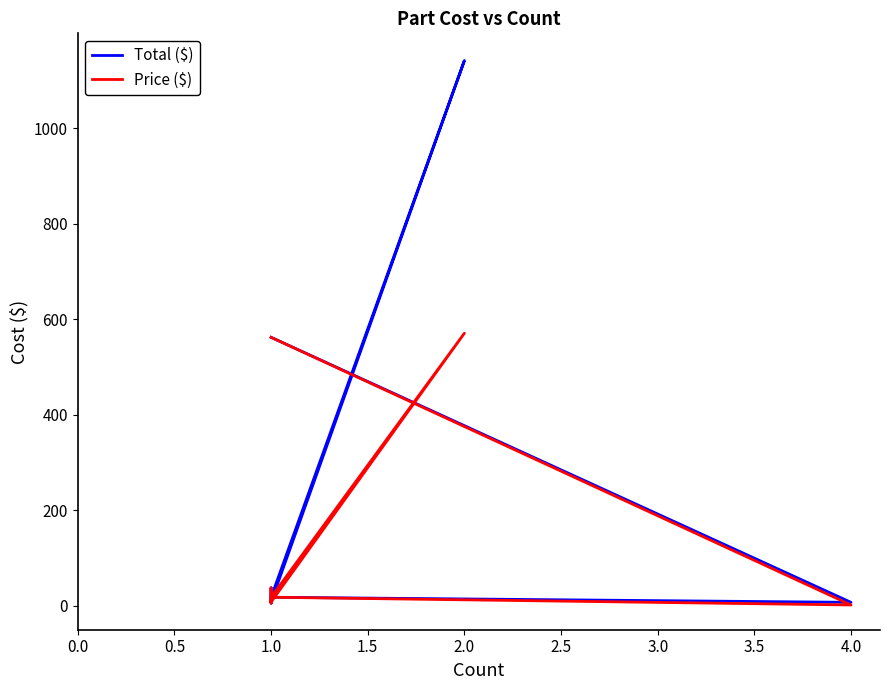

The Total ($) series shows 5.8 at 1.0. True or false?

True